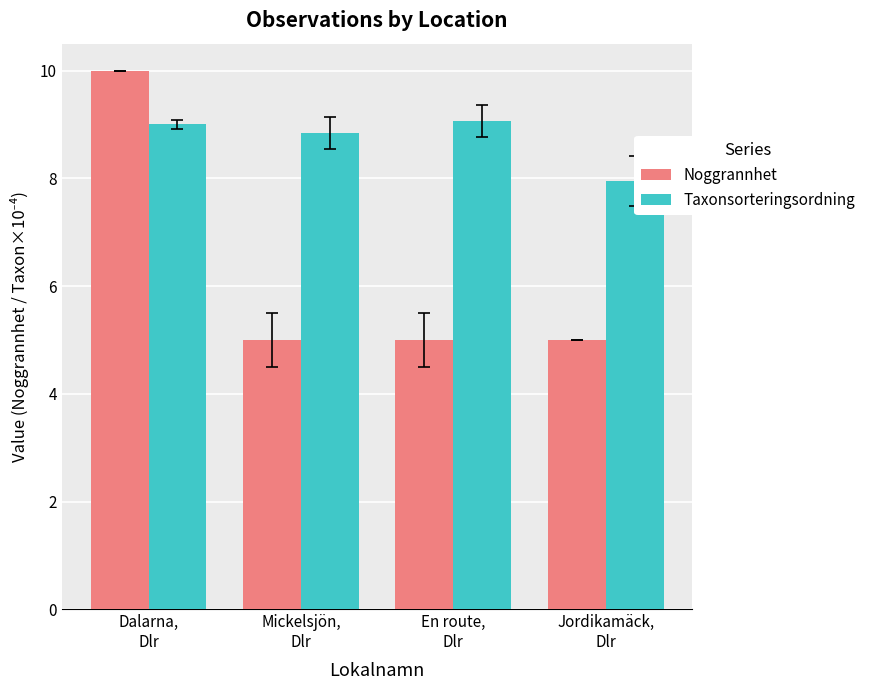

The Taxonsorteringsordning series shows 4.7 at Jordikamäck,
Dlr. True or false?

False